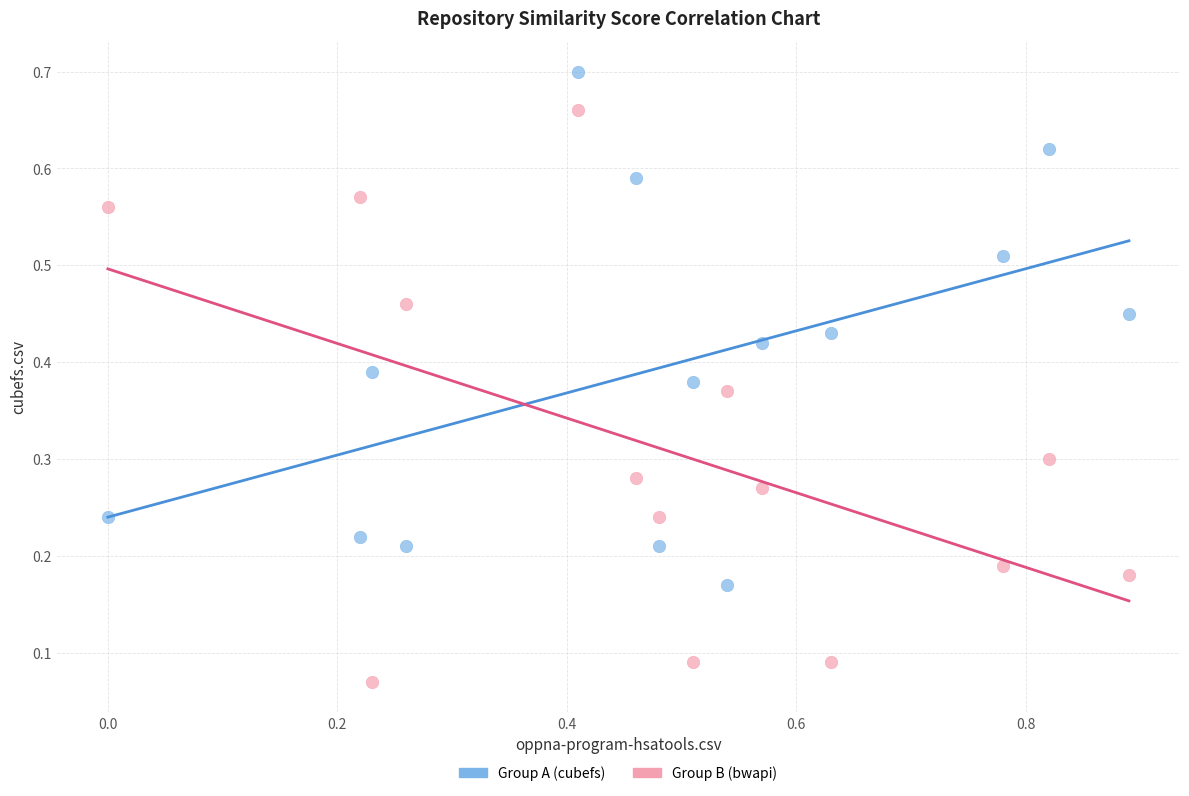

Which series contains the lowest Y value?

Group B (bwapi)